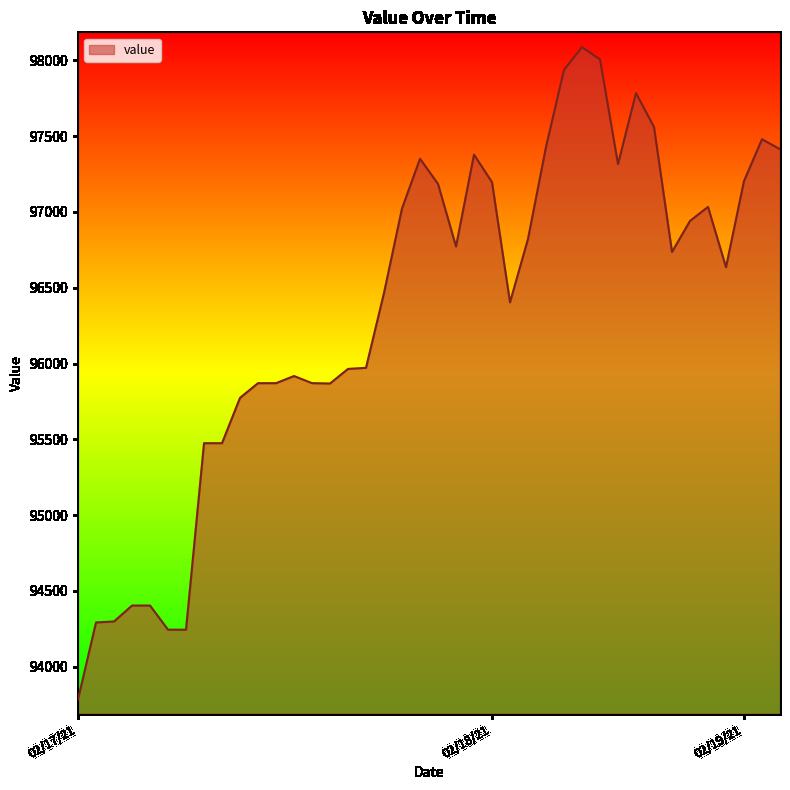

What is the smallest value displayed?

93784.6